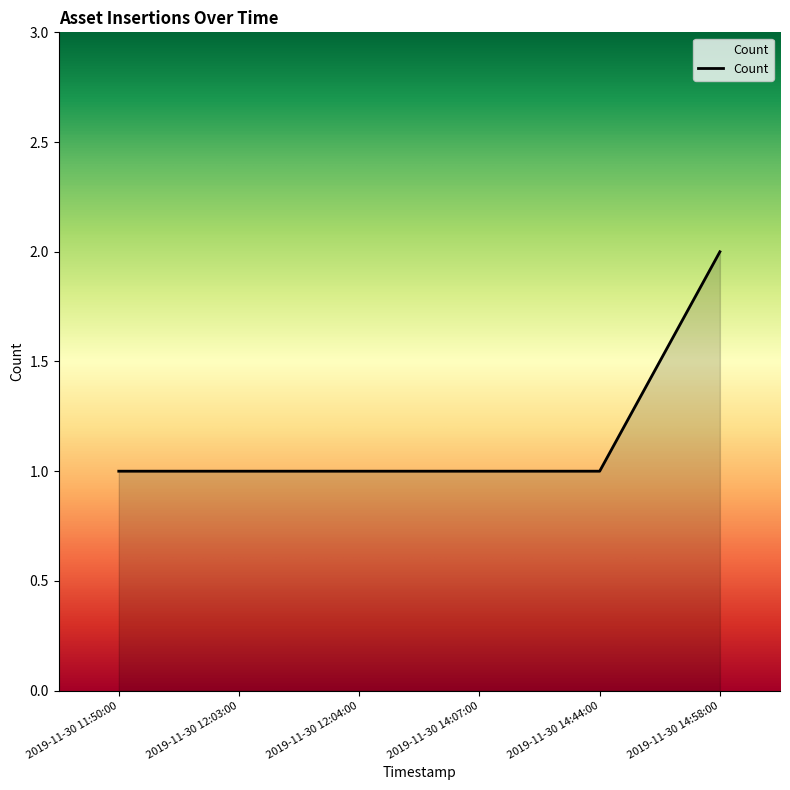

True or false: the data has more than 2 interior local peaks.

False